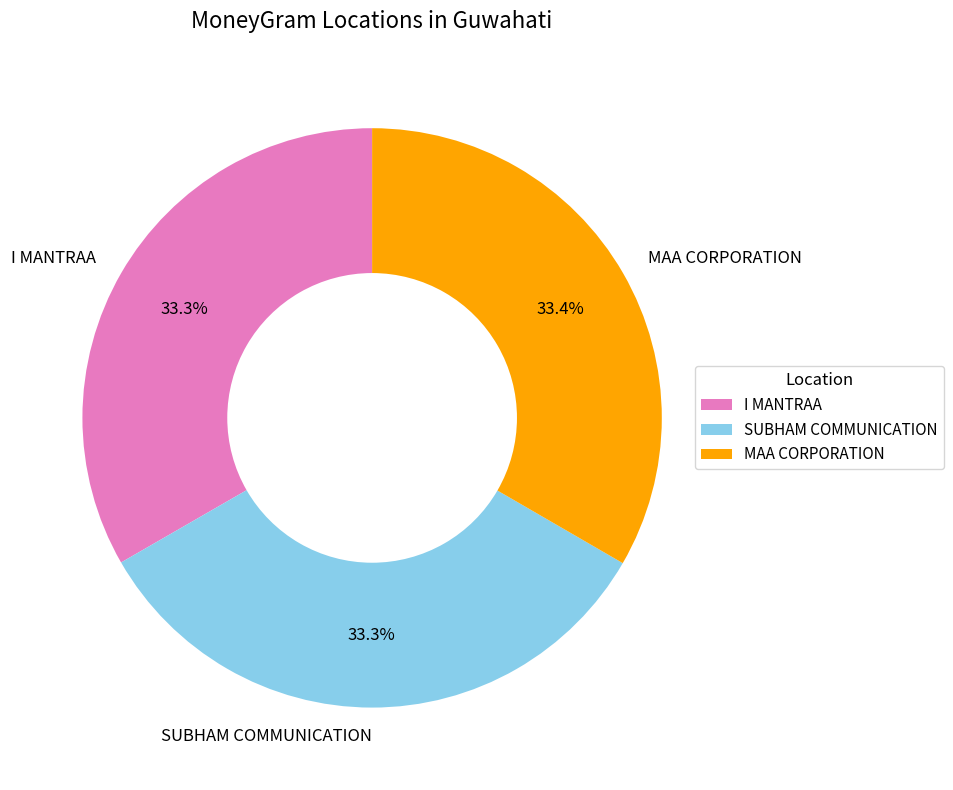

How many segments does this pie chart have?

3